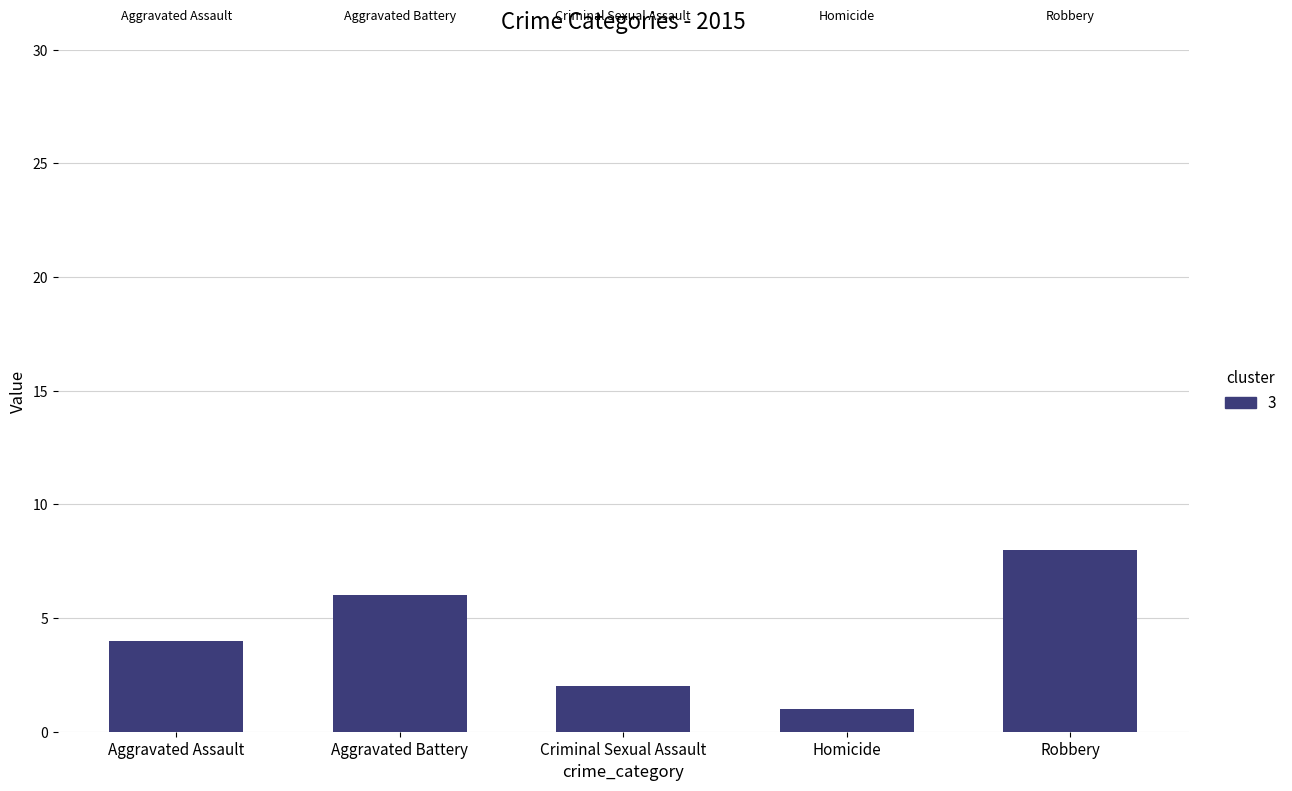

Does the chart contain stacked bars?

No